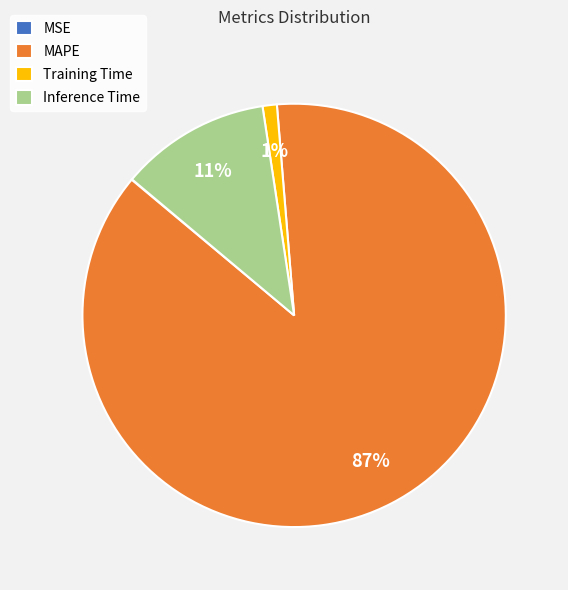

Between MAPE and Inference Time, which is larger?

MAPE